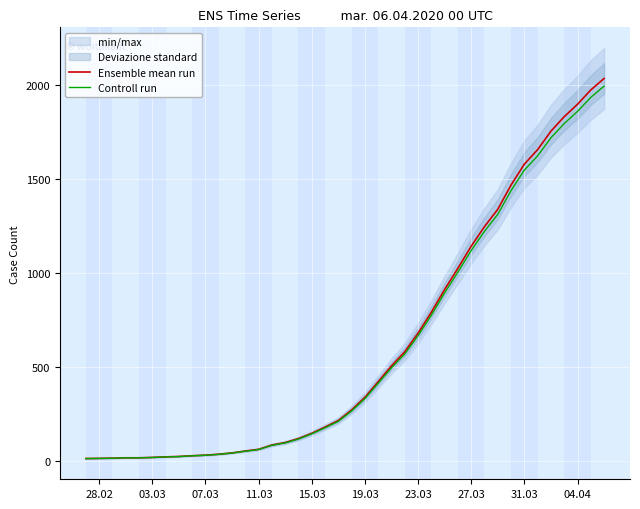

True or false: Controll run and Ensemble mean run cross at least once.

False